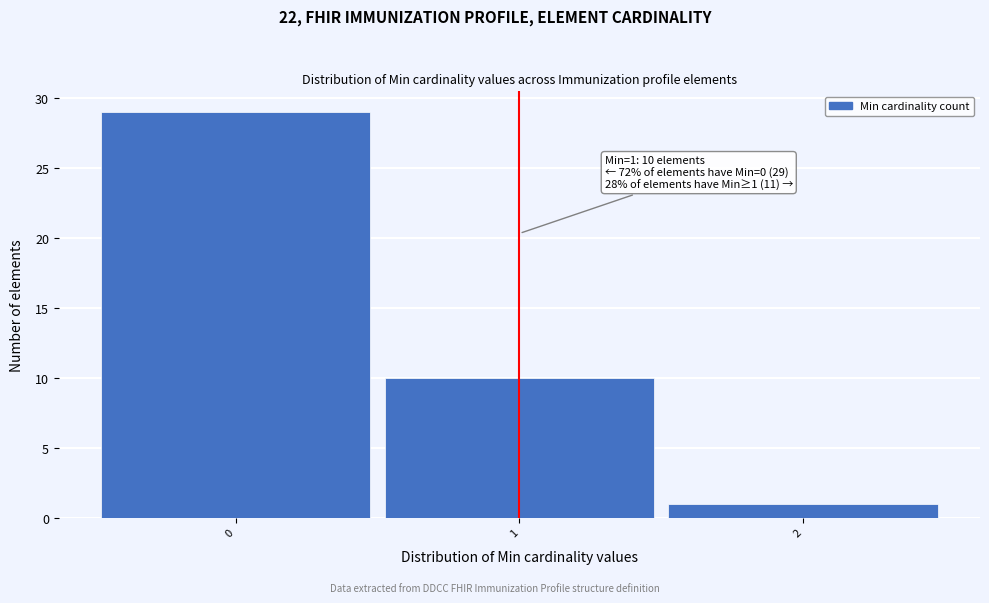

Over which range of the x-axis is the bar tallest?

-0.5 to 0.5